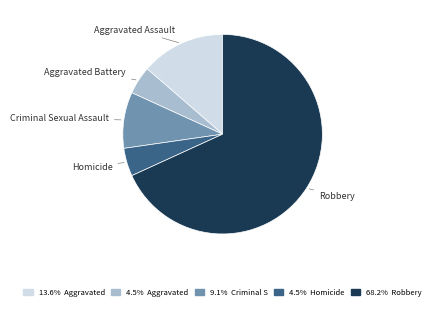

Does any single category account for the majority?

Yes